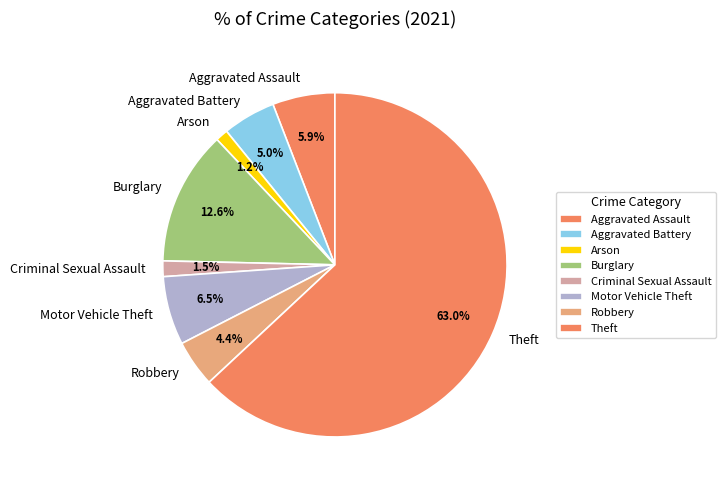

How much of the chart is everything except Arson?

98.8%